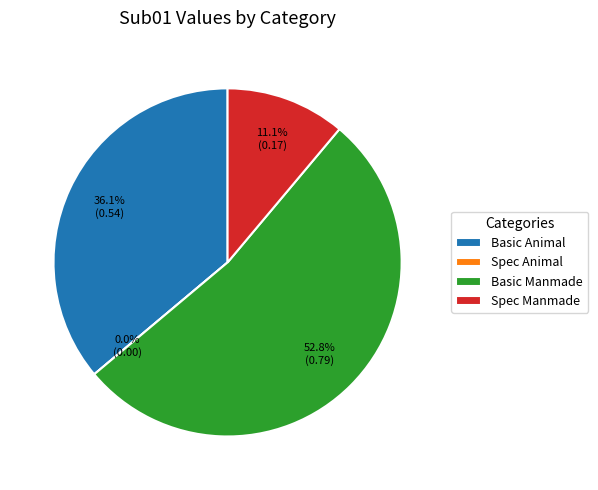

What percentage do Basic Animal and Spec Animal together represent?

36.1%